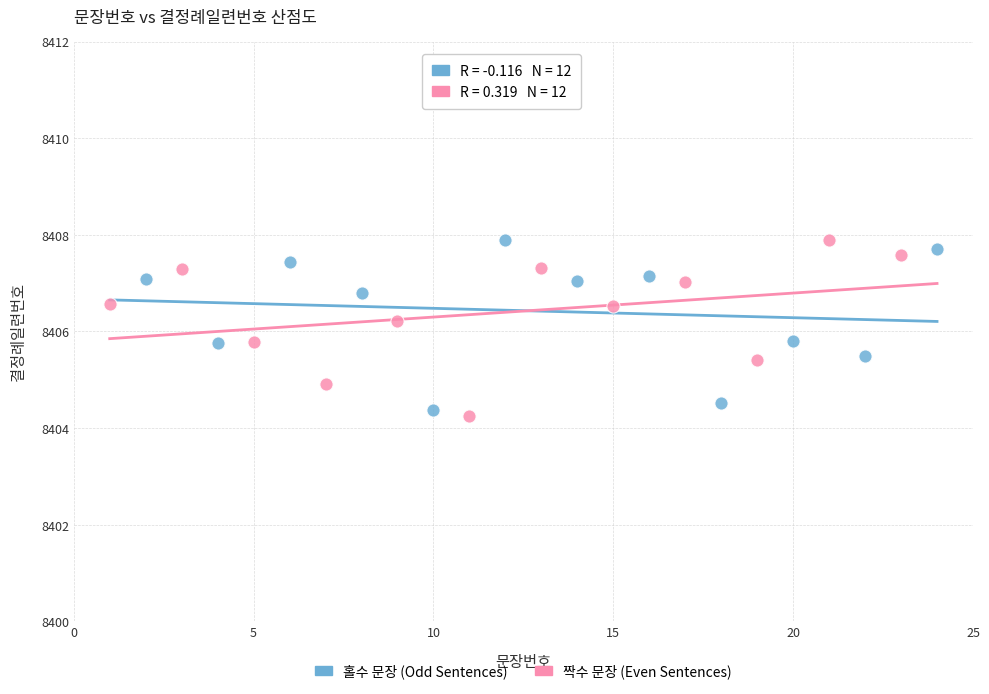

What are all the series names shown in the legend?

홀수 문장 (Odd Sentences), 짝수 문장 (Even Sentences)